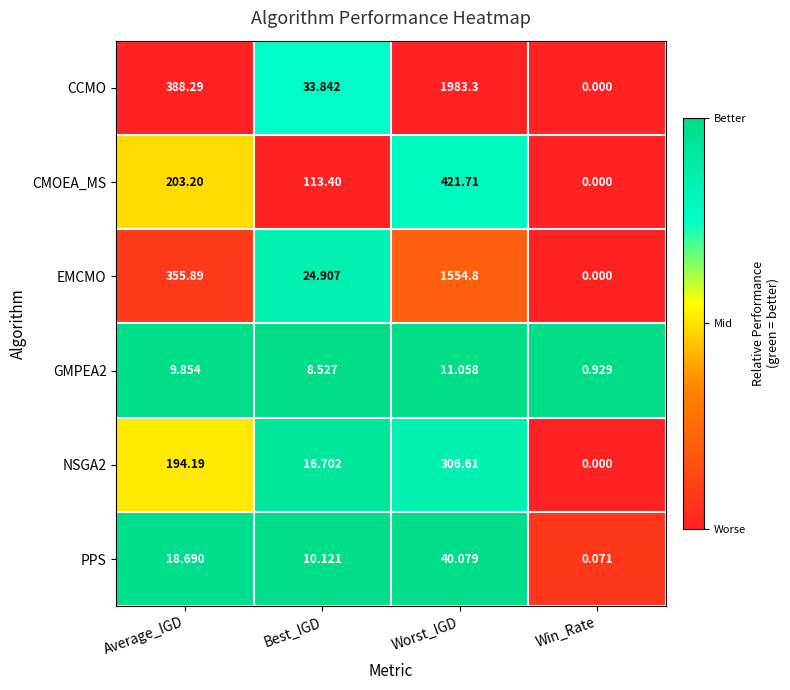

What is the total value across all series at Average_IGD?

1170.1